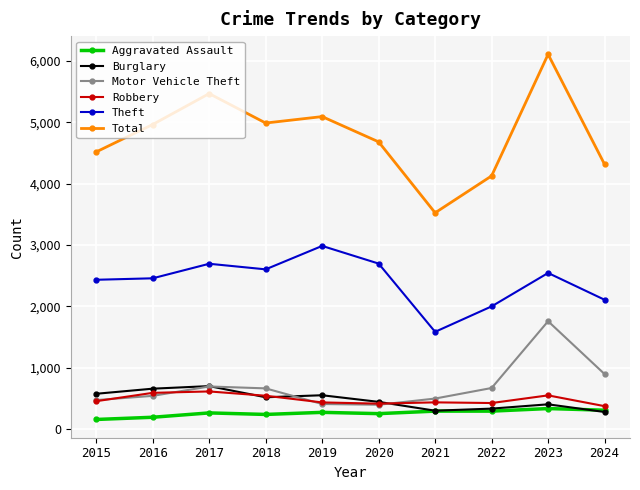

Which category has the lowest value in the Total series?

2021